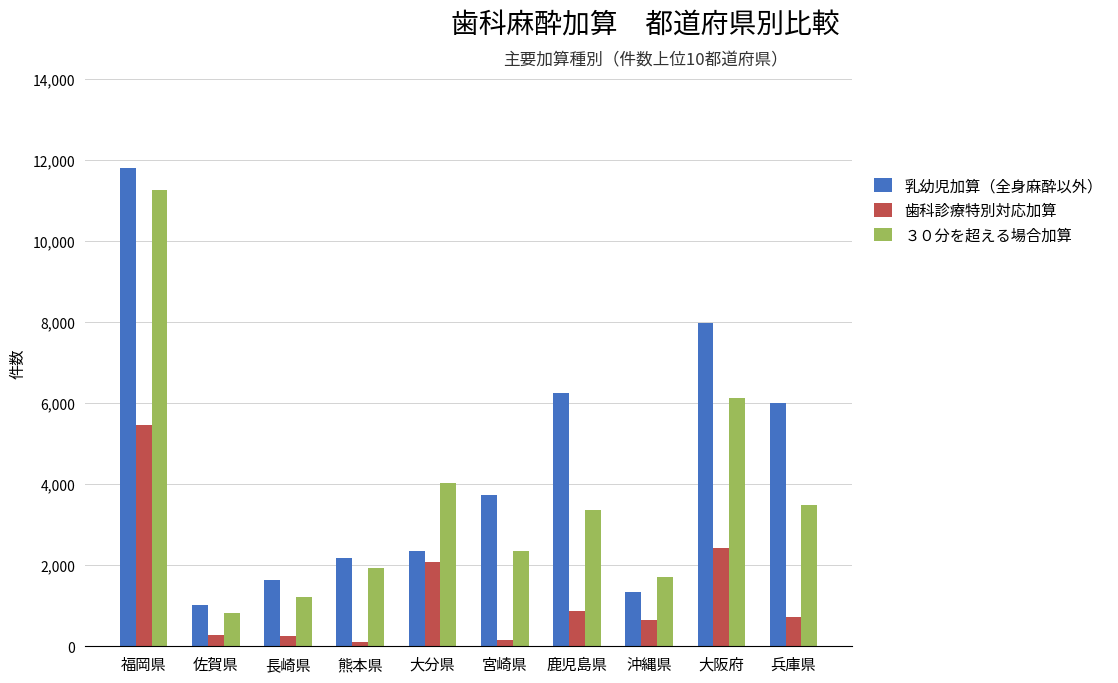

What is the smallest value displayed?

112